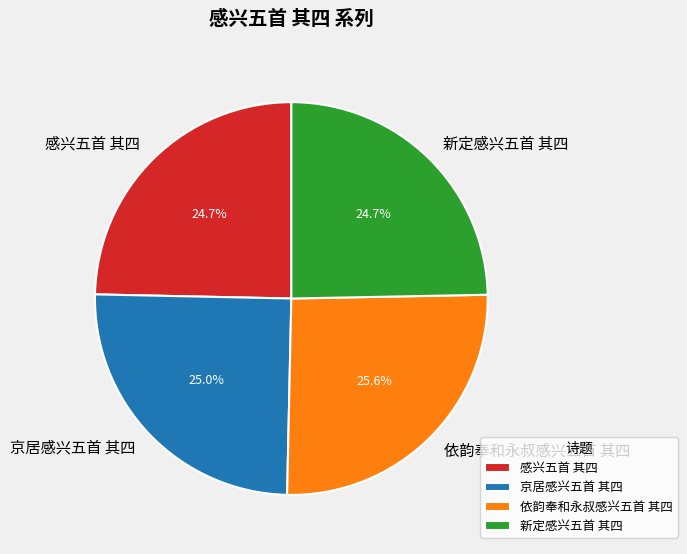

Which has a higher value, 感兴五首 其四 or 依韵奉和永叔感兴五首 其四?

依韵奉和永叔感兴五首 其四